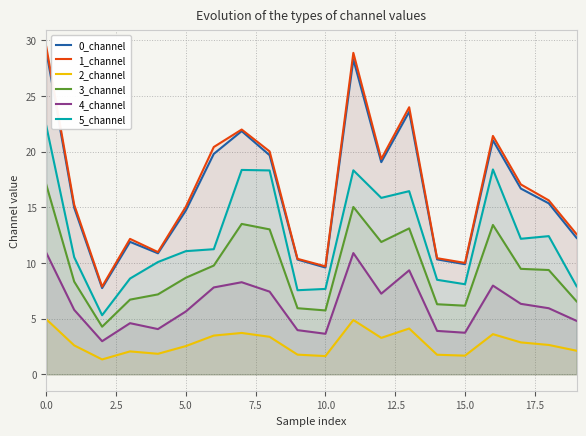

True or false: 5_channel has a value of 7.7 at 10.0.

True